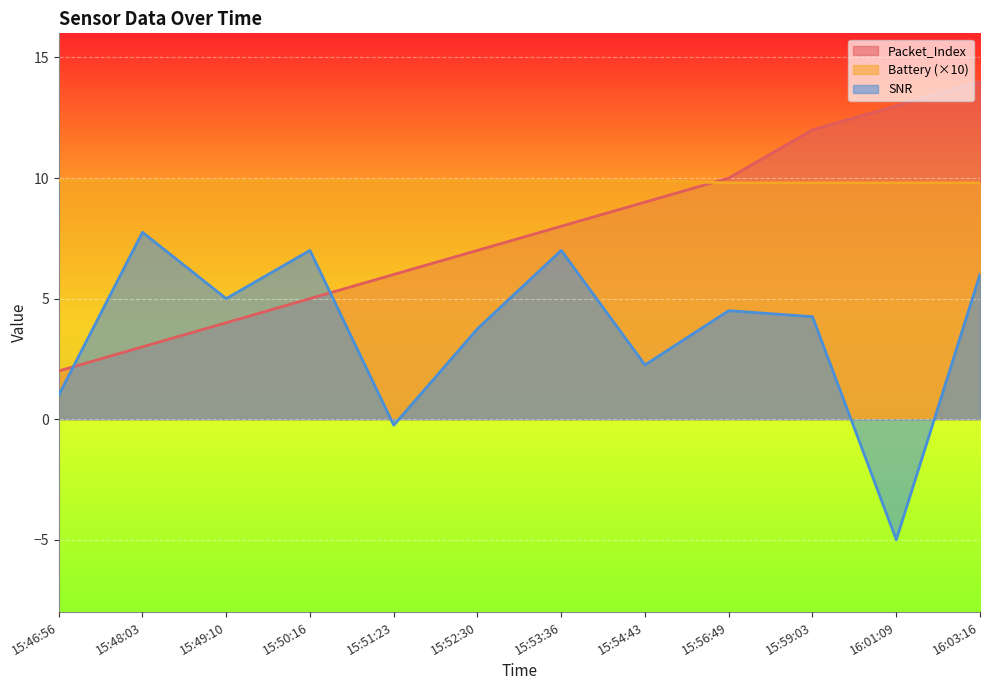

Is it true that SNR equals 2.2 at 15:54:43?

True